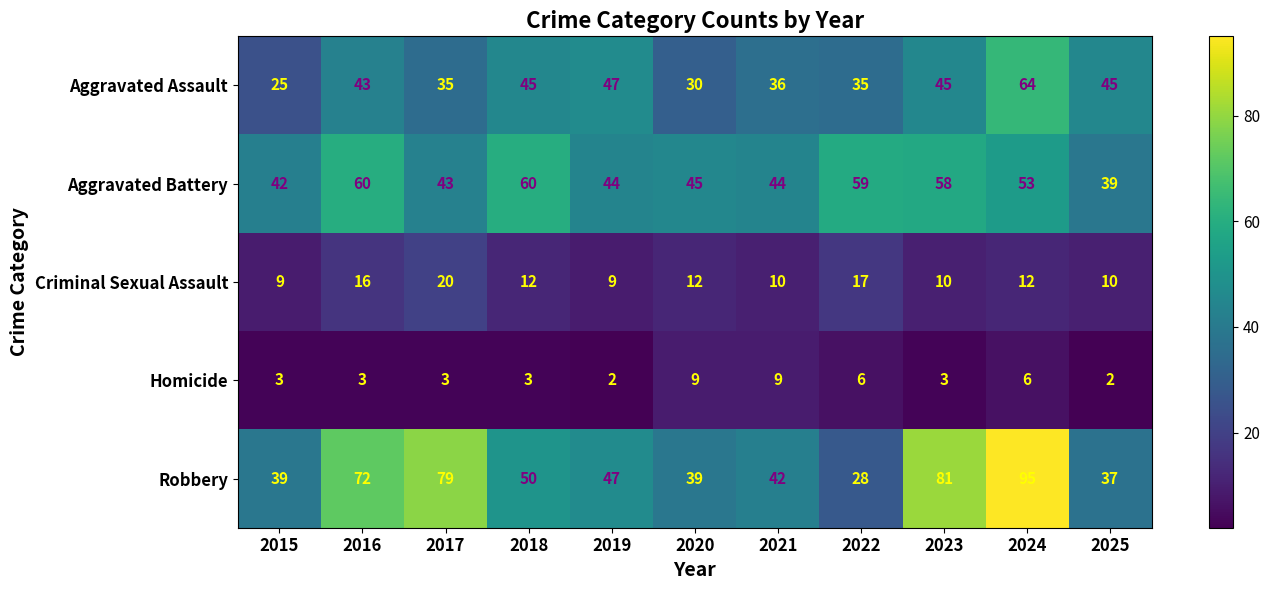

What is the spread (max minus min) of values at 2025?

43